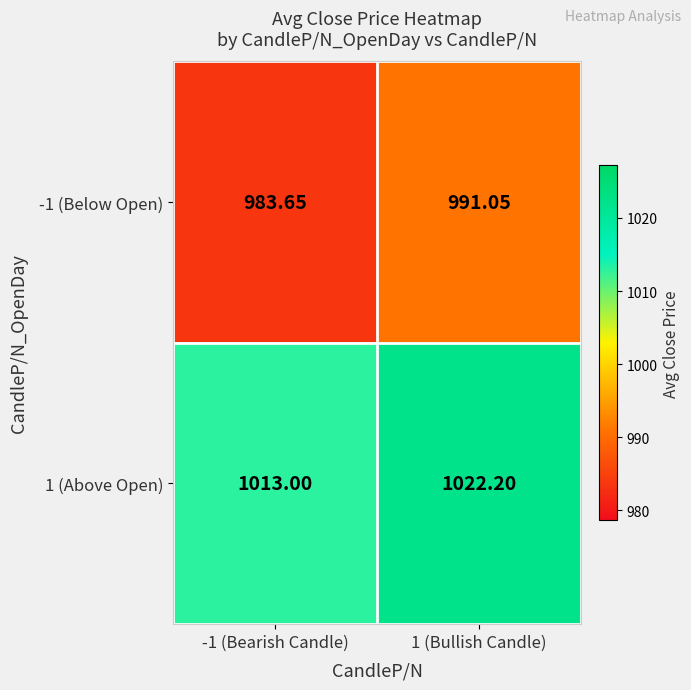

How many distinct data groups are displayed?

2